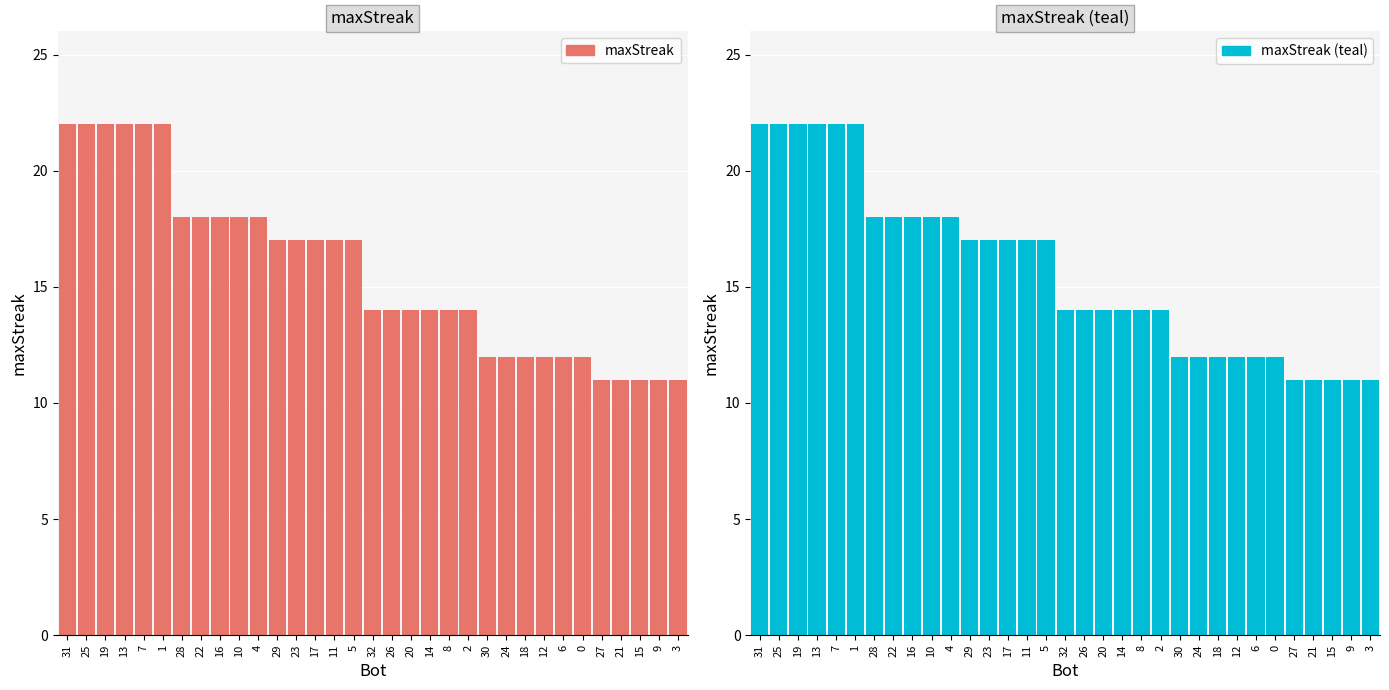

List the series in order of their peak value, lowest first.

maxStreak, maxStreak (teal)